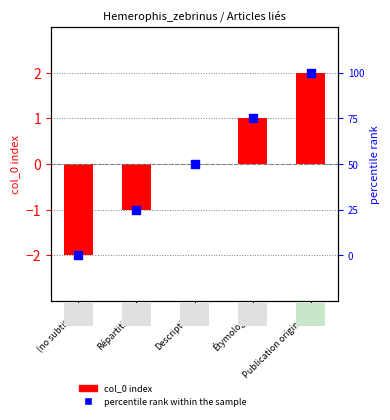

Which series has the widest spread of Y values?

col_0 index